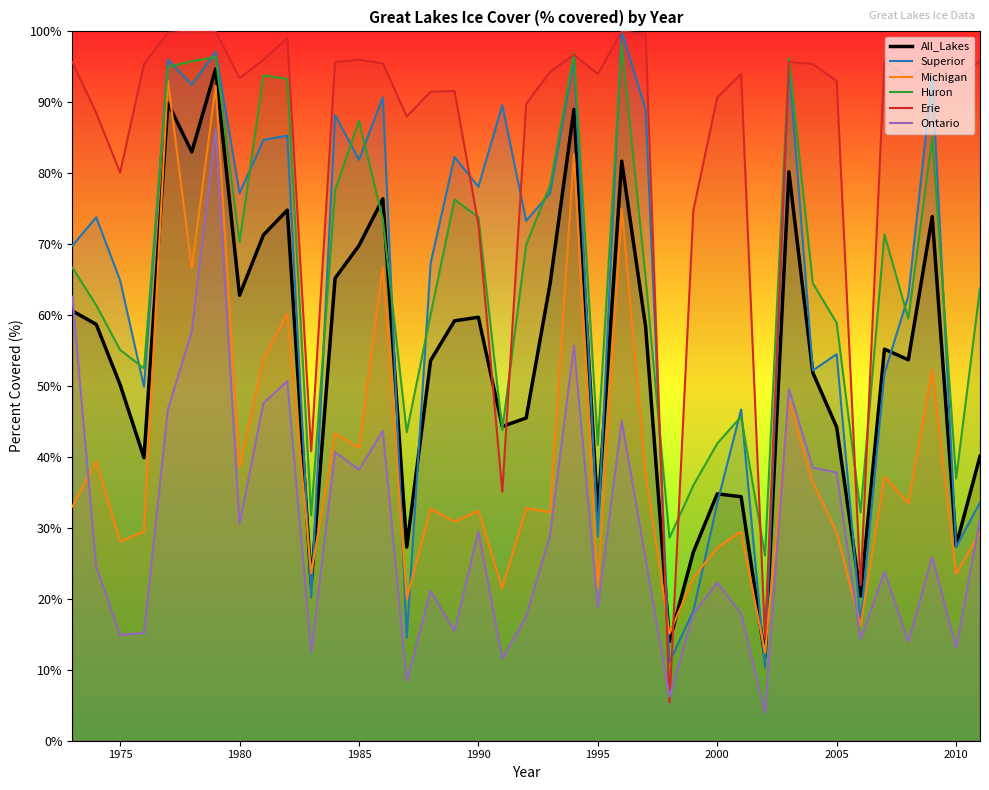

Which series has the largest total across all categories?

Erie